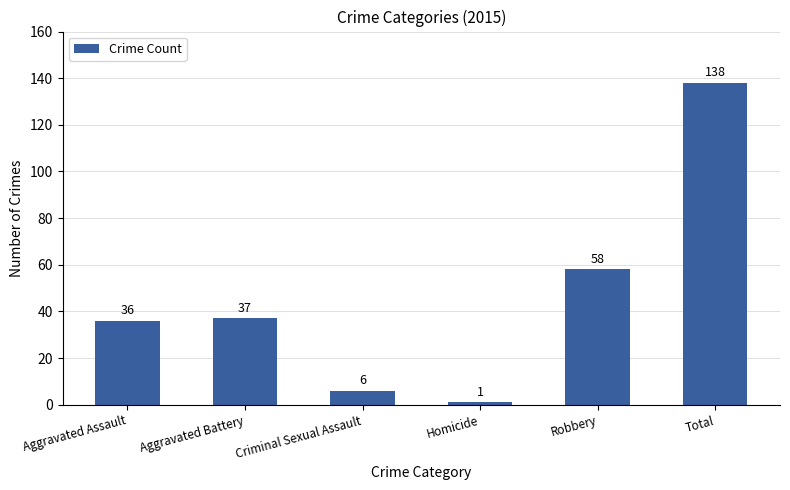

The chart shows a value of 53 at Aggravated Assault. True or false?

False